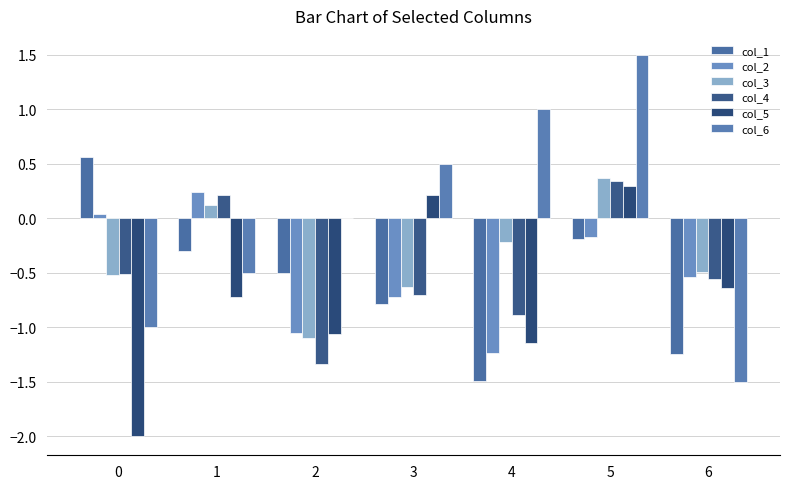

Where is col_5 nearest to the value 0?

3